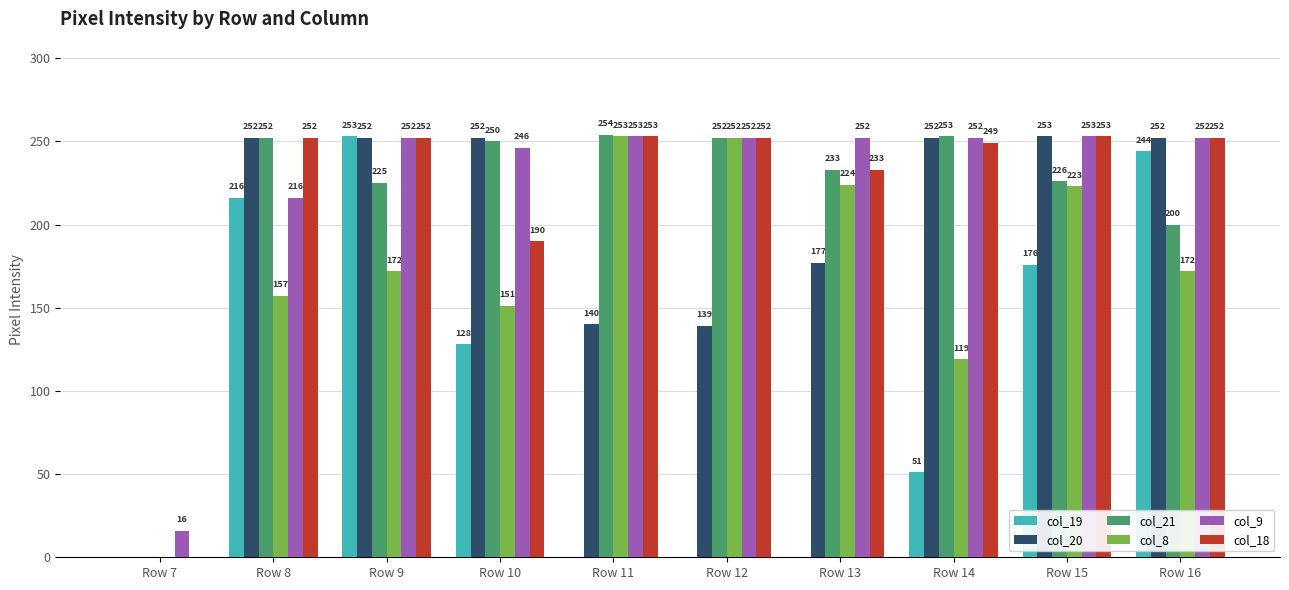

How many groups of bars are there?

10